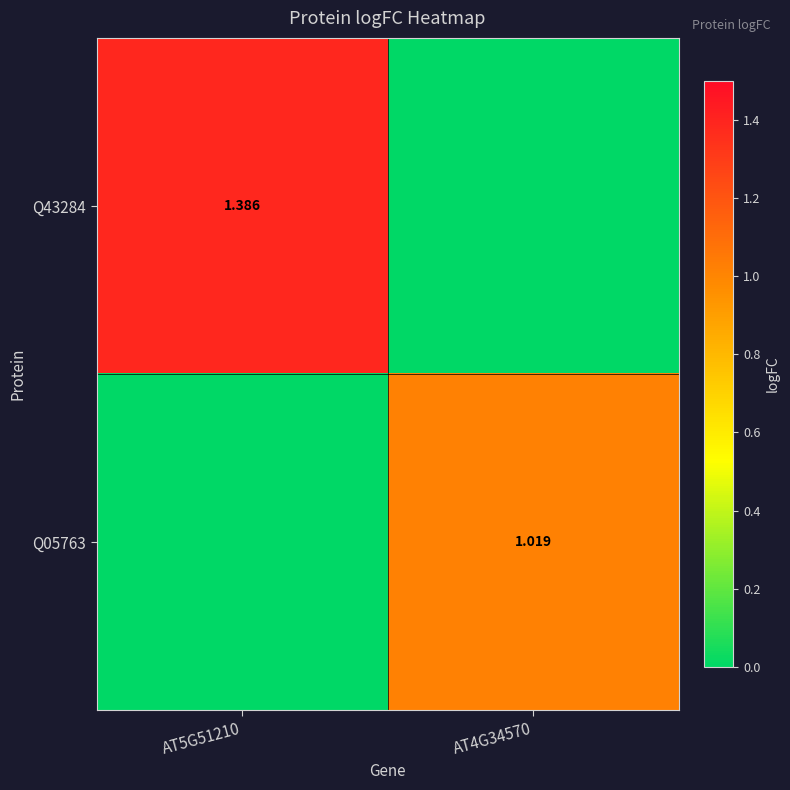

Between AT5G51210 and AT4G34570, which series saw the biggest shift?

Q43284